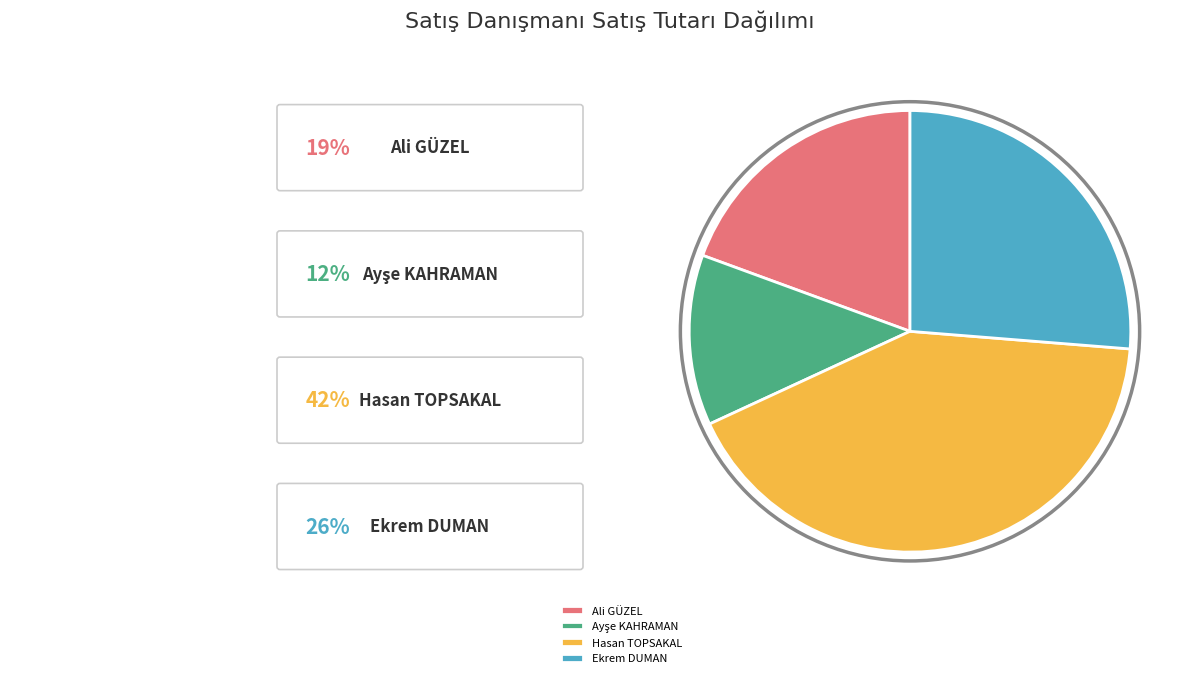

Does Ali GÜZEL represent more than half of the total?

No